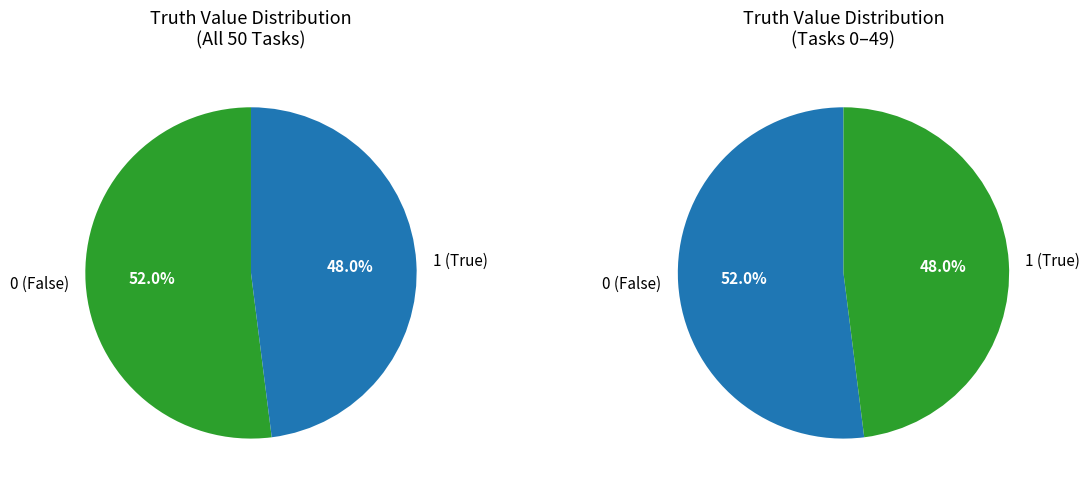

To the nearest percent, what is the difference between the largest and smallest slice percentages?

4%